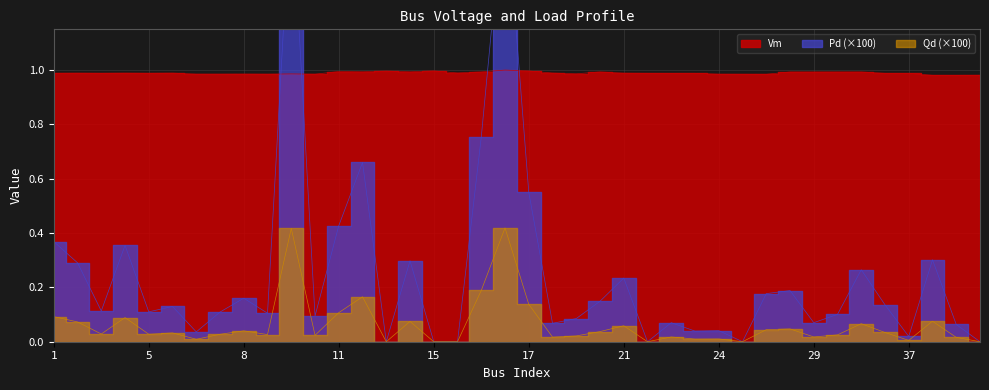

What is the average value of the Vm series?

1.0